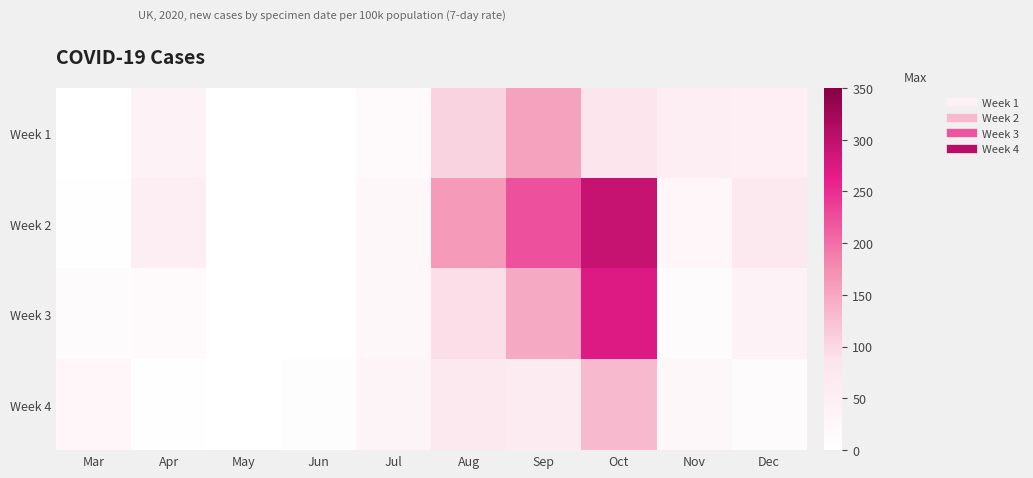

Reading left to right, transcribe all the data shown in this chart.

Week 1: Mar=0.7	Apr=41.4	May=0.2	Jun=0.0	Jul=15.2	Aug=104.6	Sep=155.2	Oct=83.7	Nov=53.1	Dec=51.9
Week 2: Mar=3.2	Apr=54.6	May=0.0	Jun=0.7	Jul=25.3	Aug=163.1	Sep=223.4	Oct=293.0	Nov=26.0	Dec=68.9
Week 3: Mar=11.0	Apr=20.4	May=0.0	Jun=1.3	Jul=23.5	Aug=93.4	Sep=148.1	Oct=272.5	Nov=11.9	Dec=36.1
Week 4: Mar=26.5	Apr=2.9	May=0.0	Jun=4.8	Jul=34.4	Aug=70.0	Sep=60.5	Oct=132.1	Nov=23.9	Dec=12.8